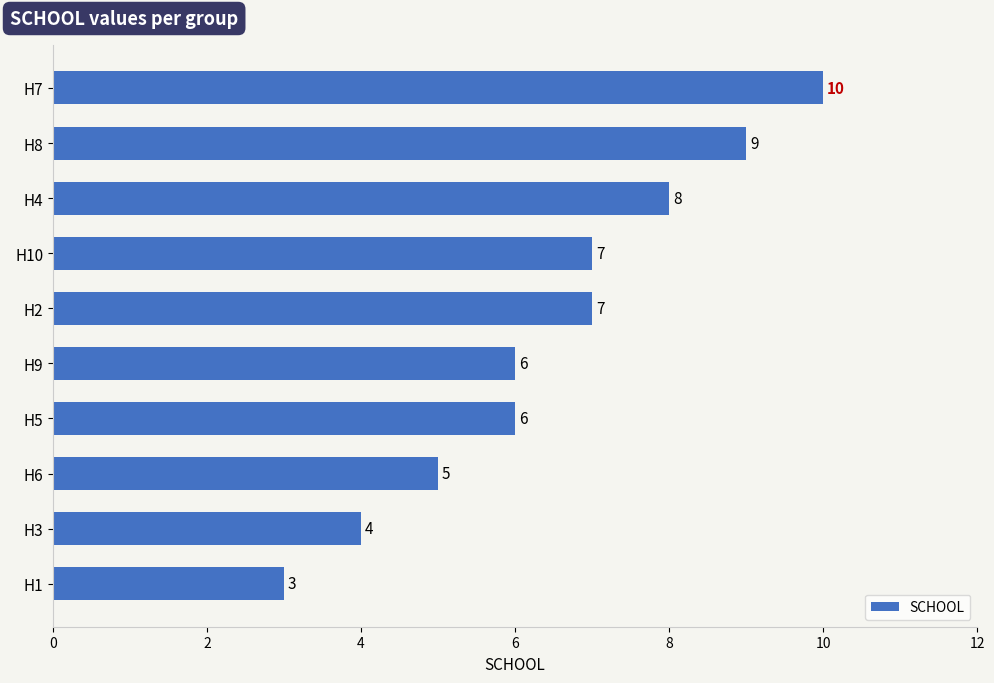

True or false: the data shows 4 at H8.

False